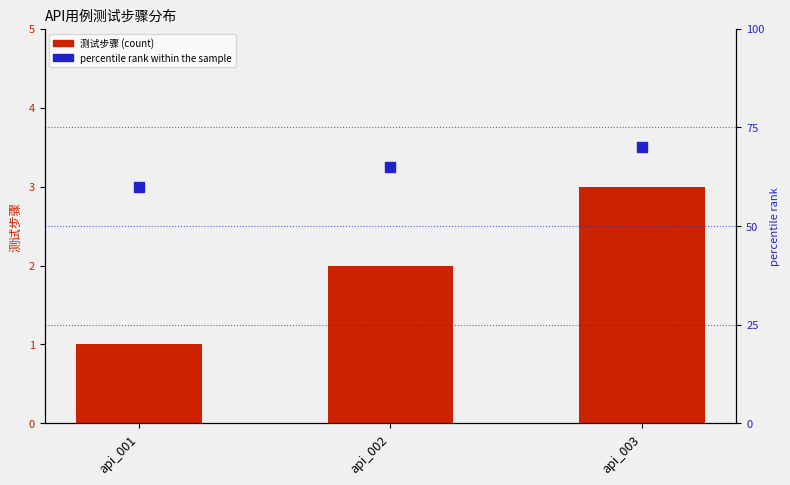

Which series reaches the maximum Y coordinate?

percentile rank within the sample